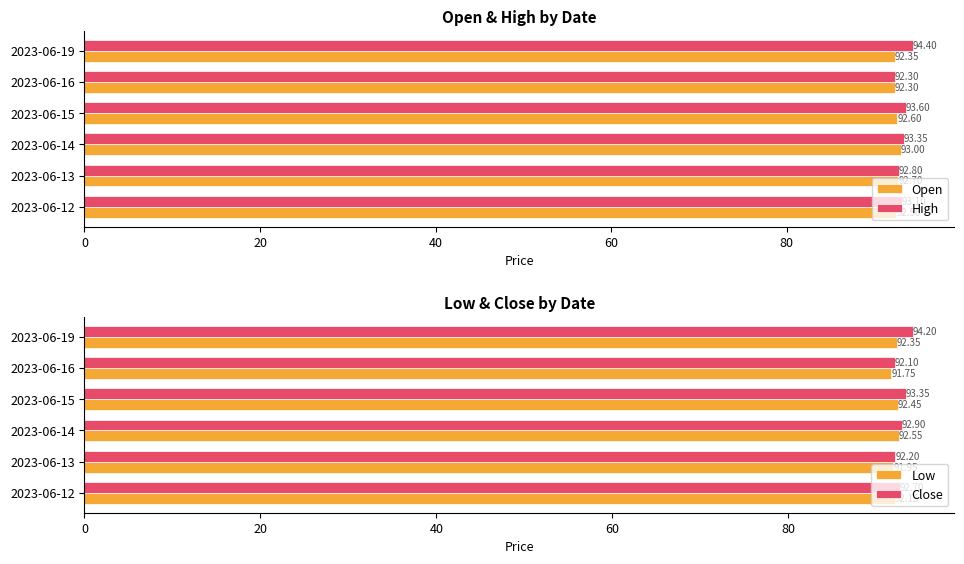

Reading right to left, list all the values displayed in this chart.

Open: 92.3	92.3	92.6	93.0	92.7	92.5
High: 94.4	92.3	93.6	93.3	92.8	93.1
Low: 92.3	91.8	92.4	92.6	91.9	92.2
Close: 94.2	92.1	93.3	92.9	92.2	92.7